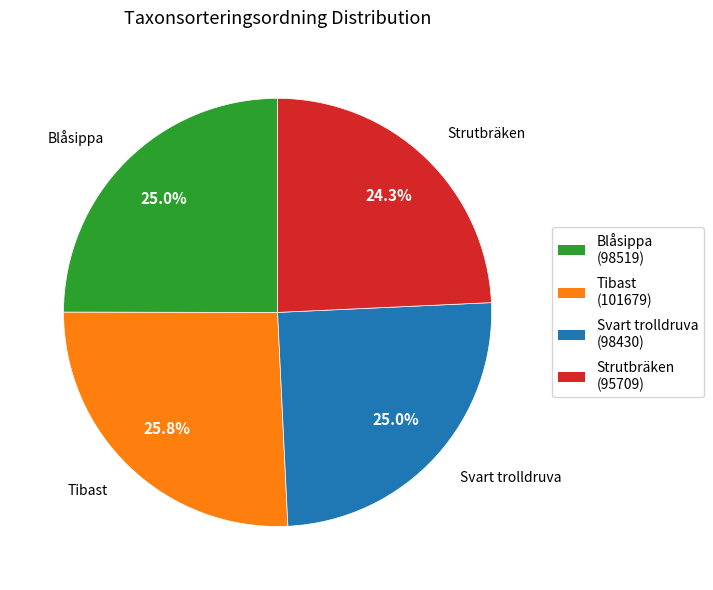

What percentage is the Svart trolldruva slice, to the nearest percent?

25%